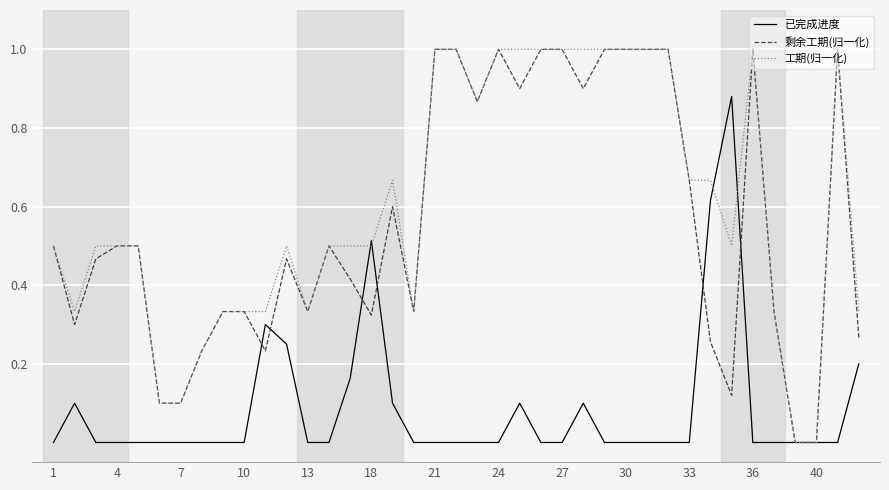

What is the maximum value for 剩余工期(归一化)?

1.0